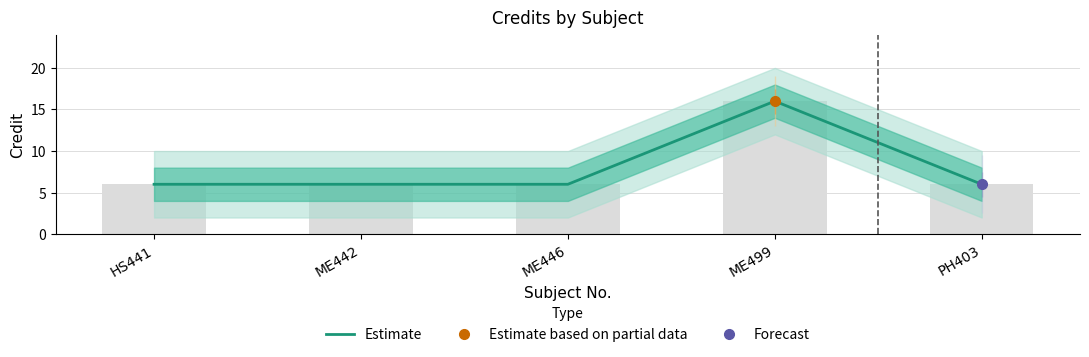

At which category does the chart reach its minimum across all series?

HS441